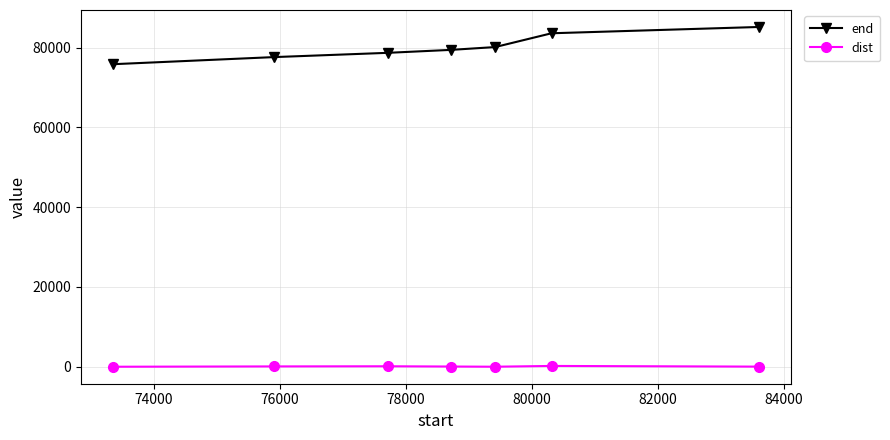

True or false: dist has more than 0 points higher than both neighbors.

True